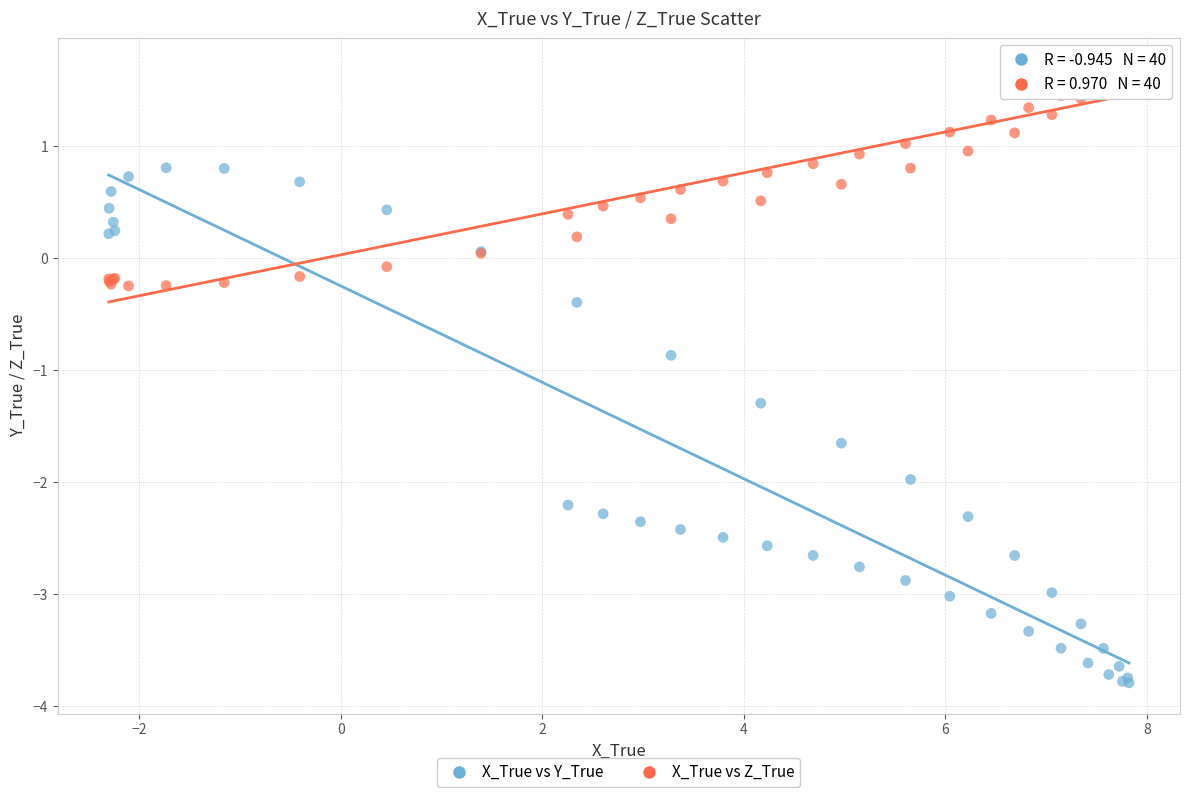

What is the X range (max minus min) for the scatter plot?

10.1